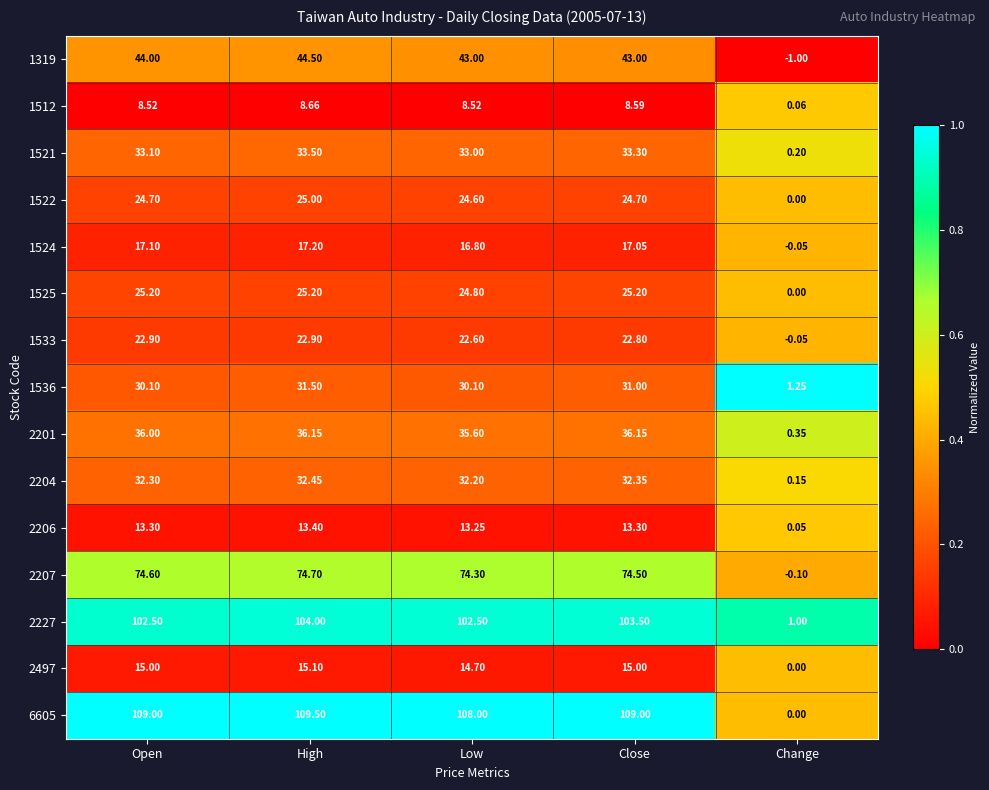

Is the value of 2206 at Open greater than the value of 1521 at Change?

Yes